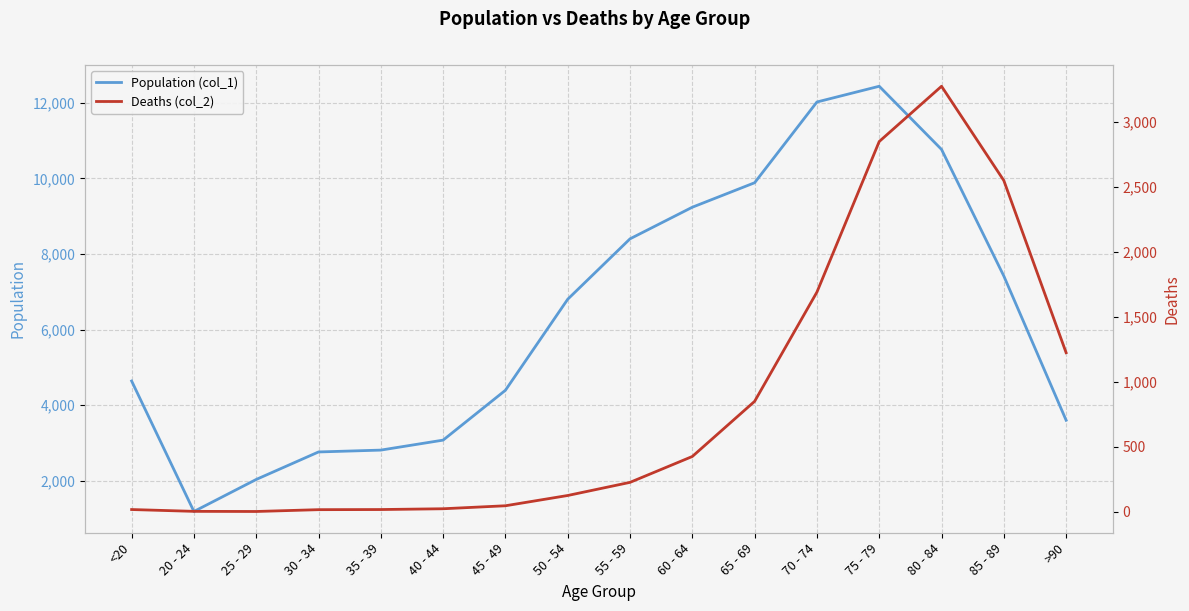

What is the sum of all Population (col_1) values?

101482